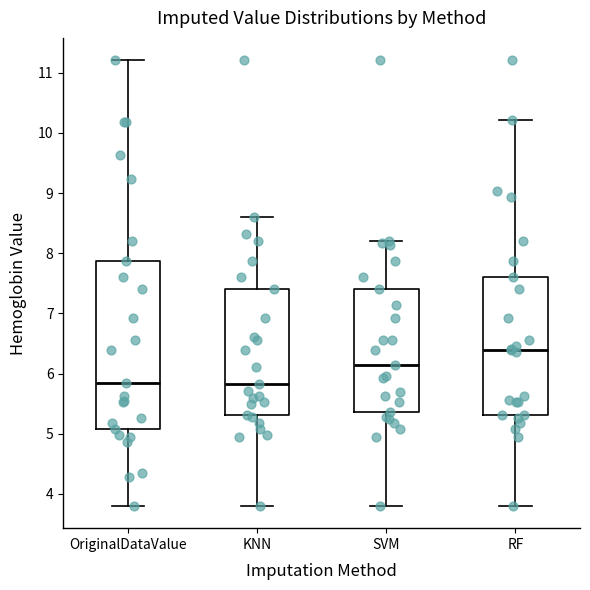

Where does the median line of the box for SVM sit on the y-axis? The values are not printed on the chart, so give them approximately, as read against the axis.

6.1